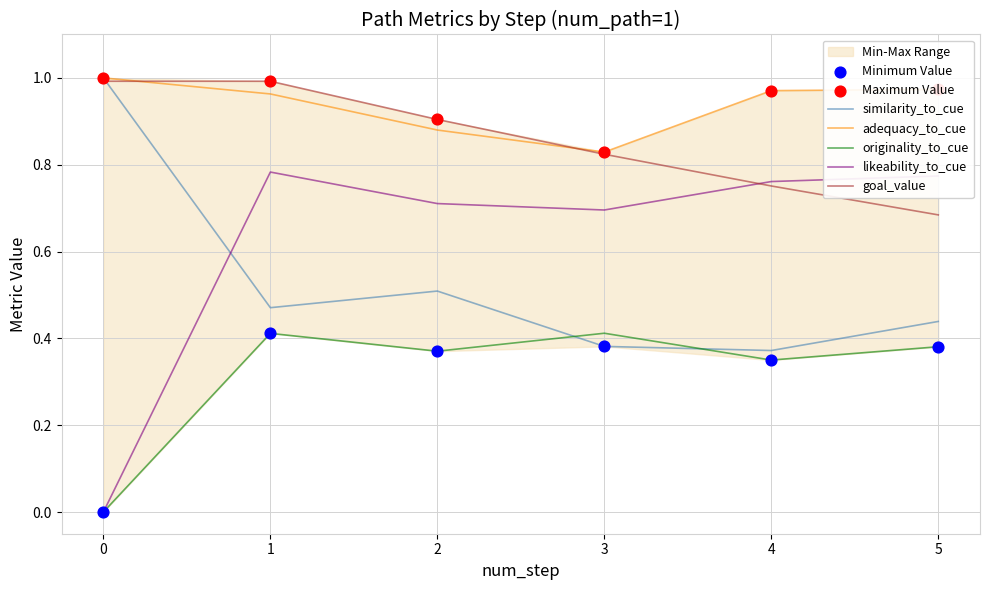

Which series has the widest spread of Y values?

likeability_to_cue